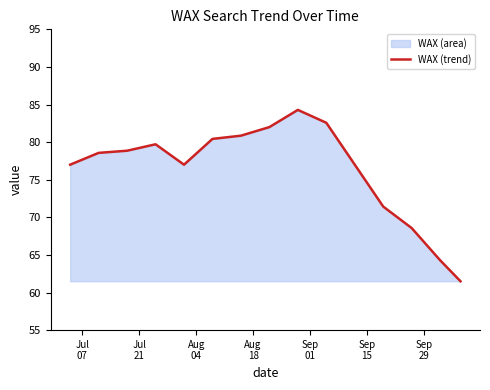

What is the greatest value displayed?

84.3